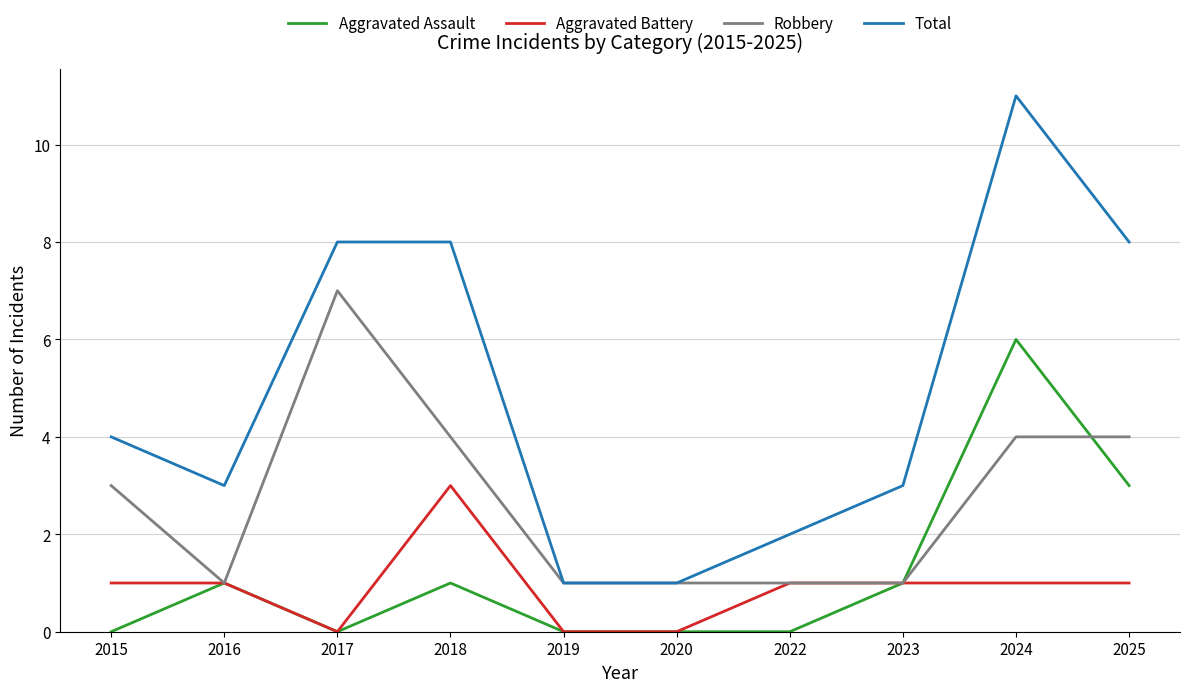

Count the number of categories in the chart.

10